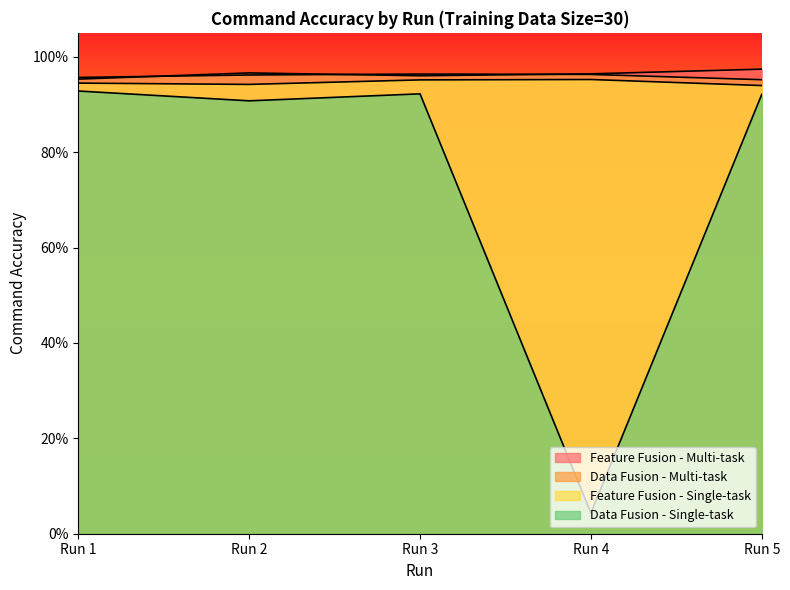

Is it true that Feature Fusion - Single-task equals 0.9 at Run 2?

True